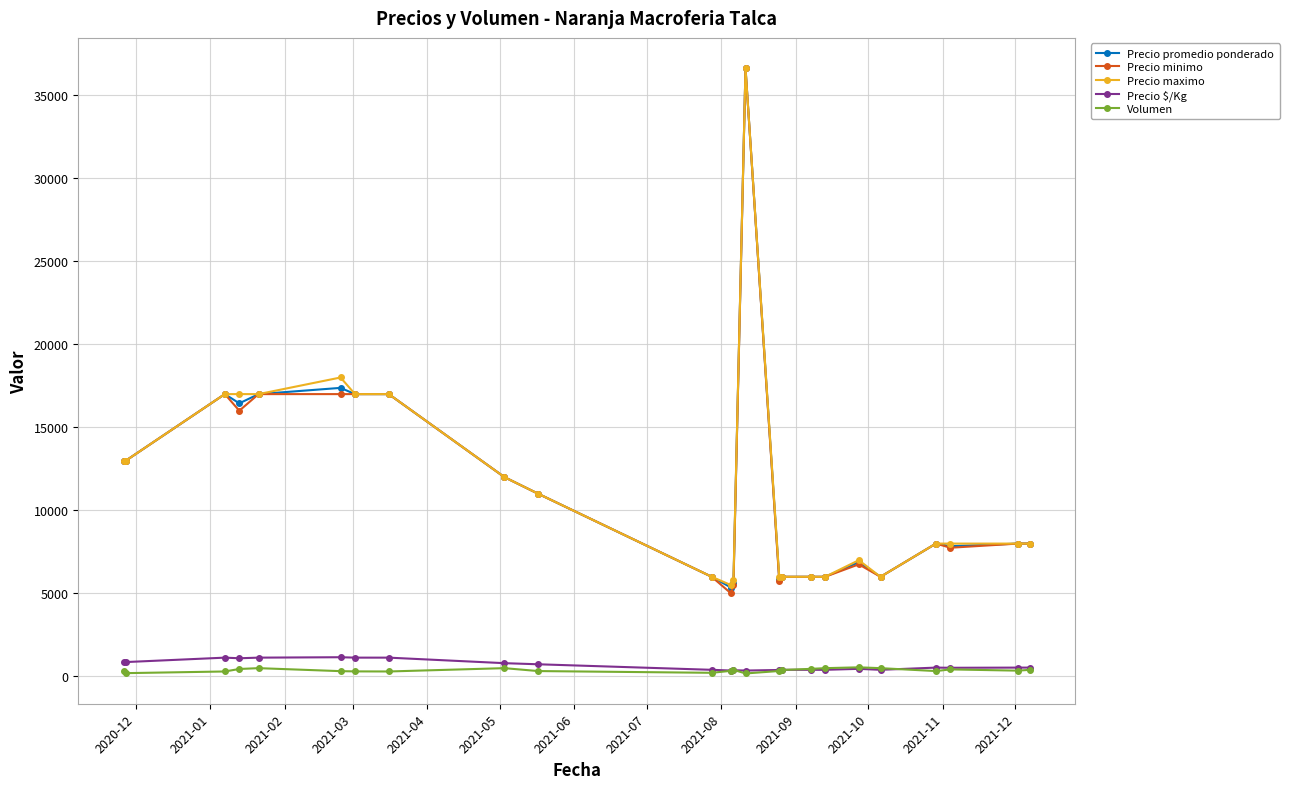

True or false: Volumen and Precio promedio ponderado cross at least once.

False